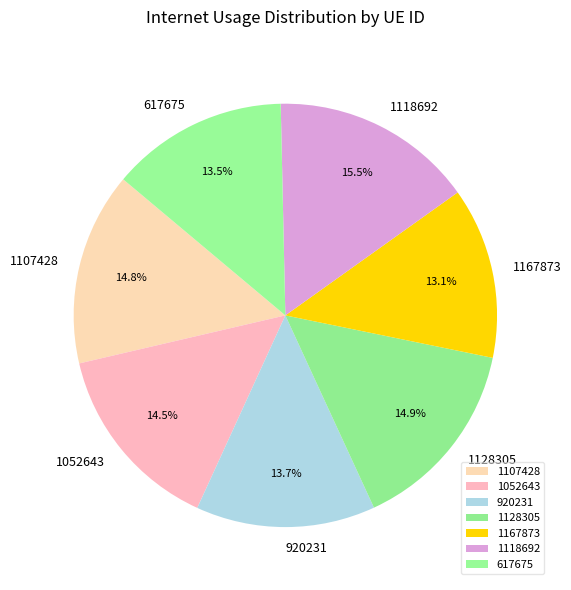

Is there any slice that represents more than half of the pie?

No